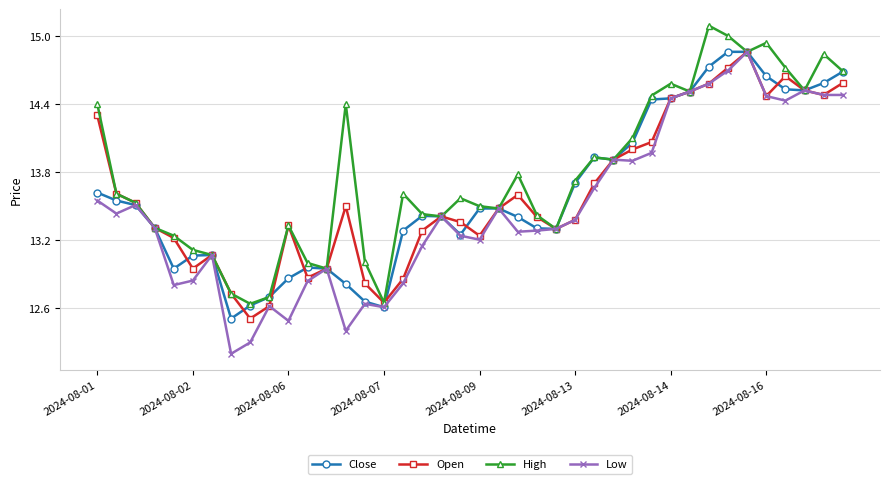

At how many categories does at least one series exceed 12?

40